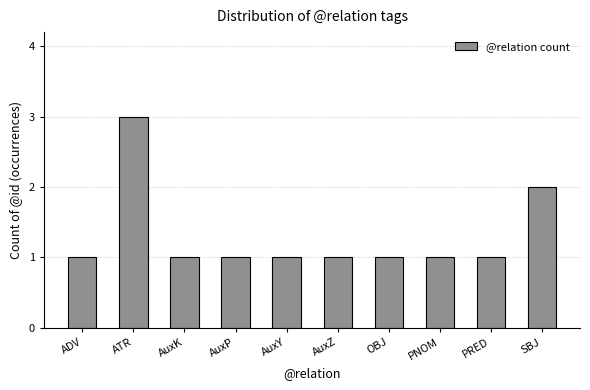

What is the sum of all values?

13